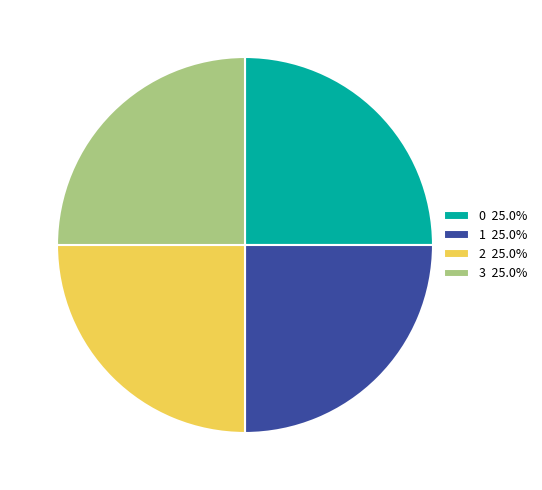

True or false: 0 accounts for 11% of the total.

False